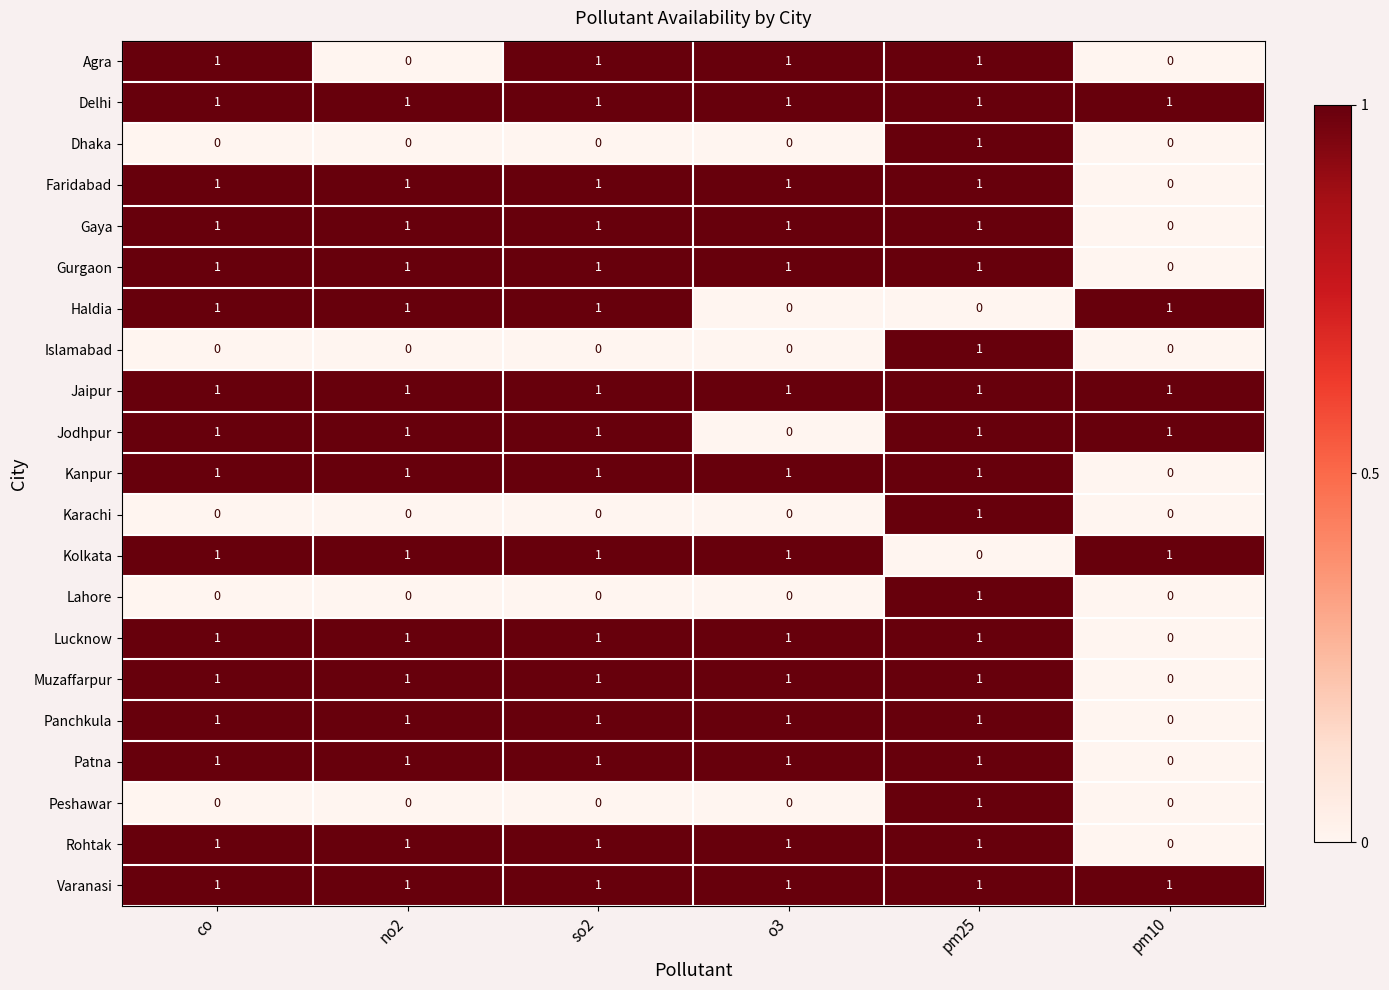

What is the total value across all series at pm25?

19